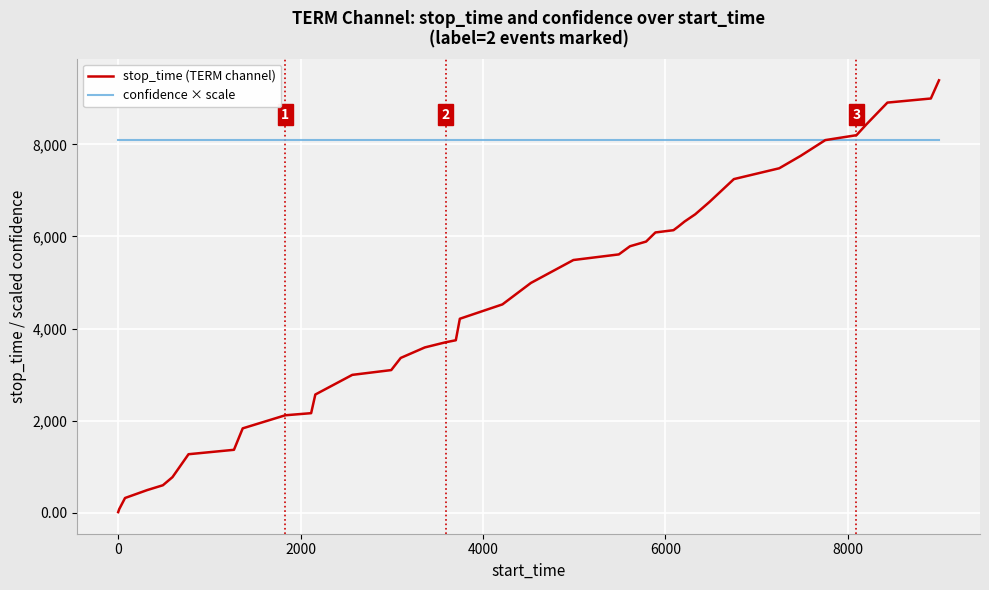

List the series in order of their overall mean, lowest first.

stop_time (TERM channel), confidence × scale